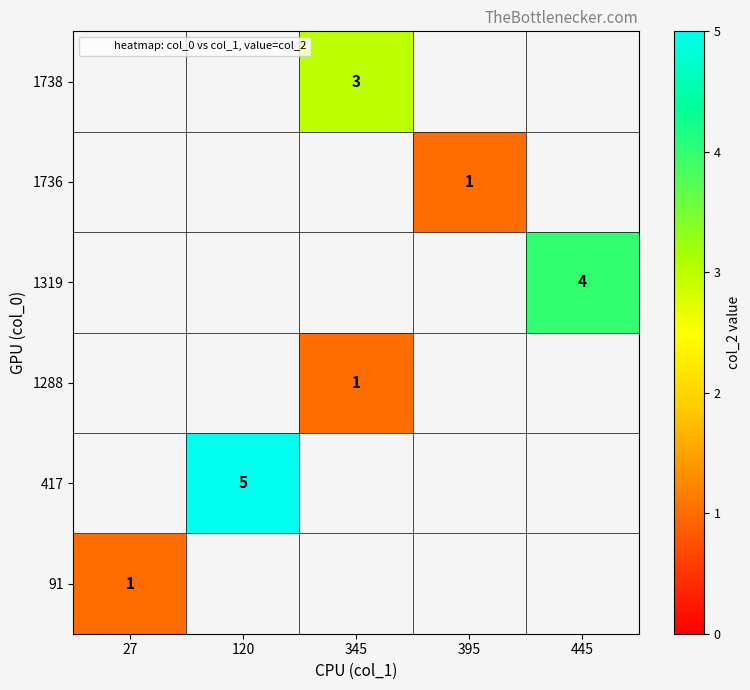

True or false: 1288 has a value of 2 at 345.

False